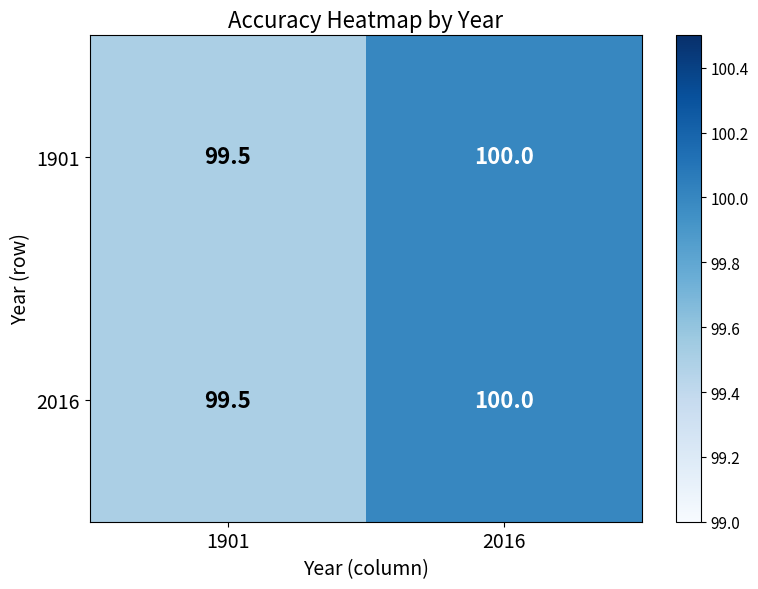

What is the difference between the 1901 values at 1901 and 2016?

0.5